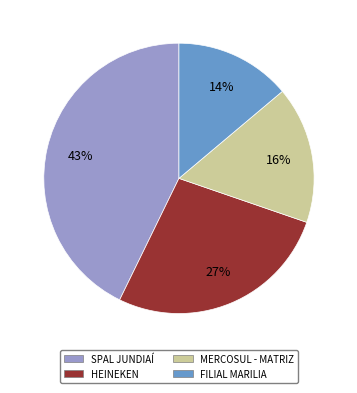

Is there a majority slice in this chart?

No